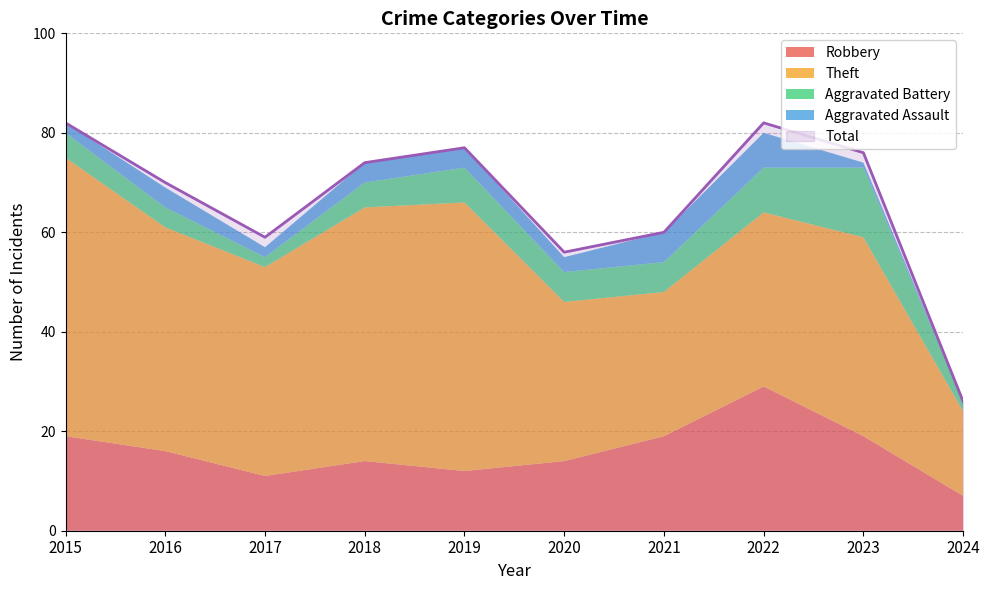

What is the value of the Theft point at the 5th from the left?

54